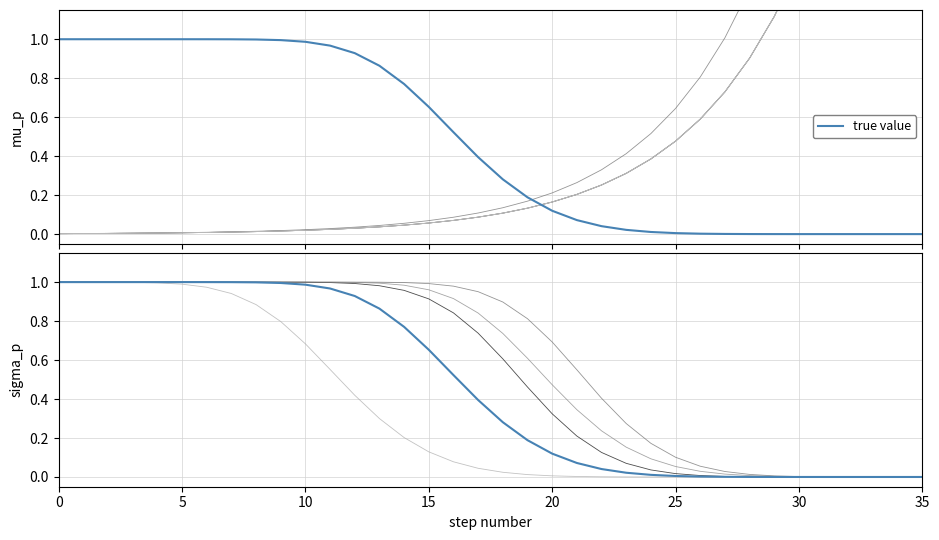

True or false: the data shows 0.0 at 24.

False